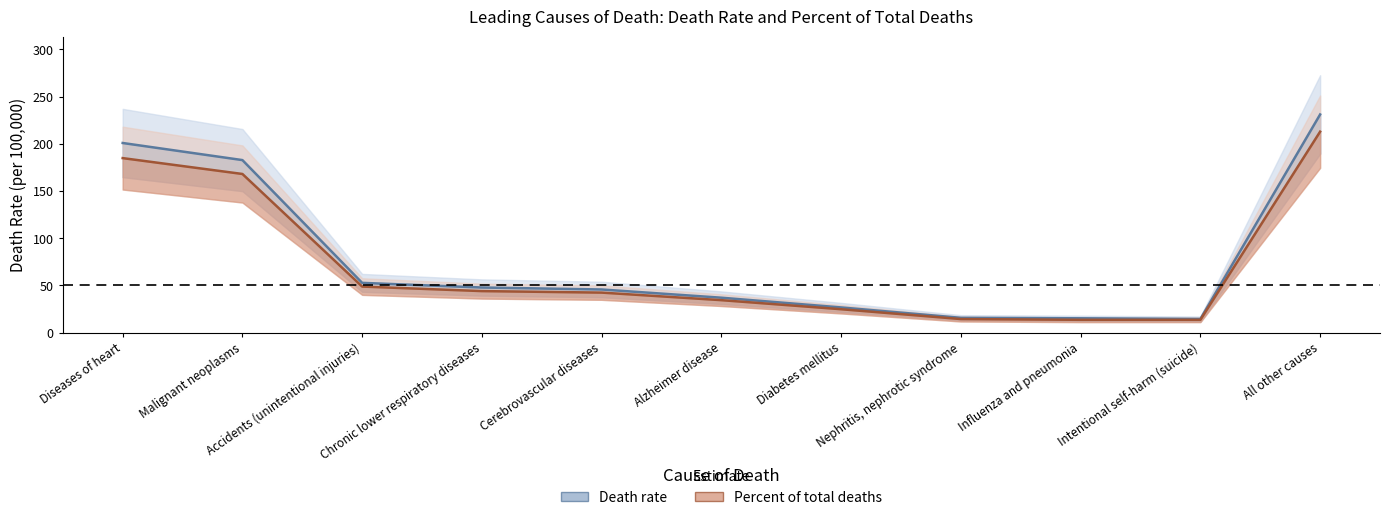

What is the maximum value for Death rate?

231.0